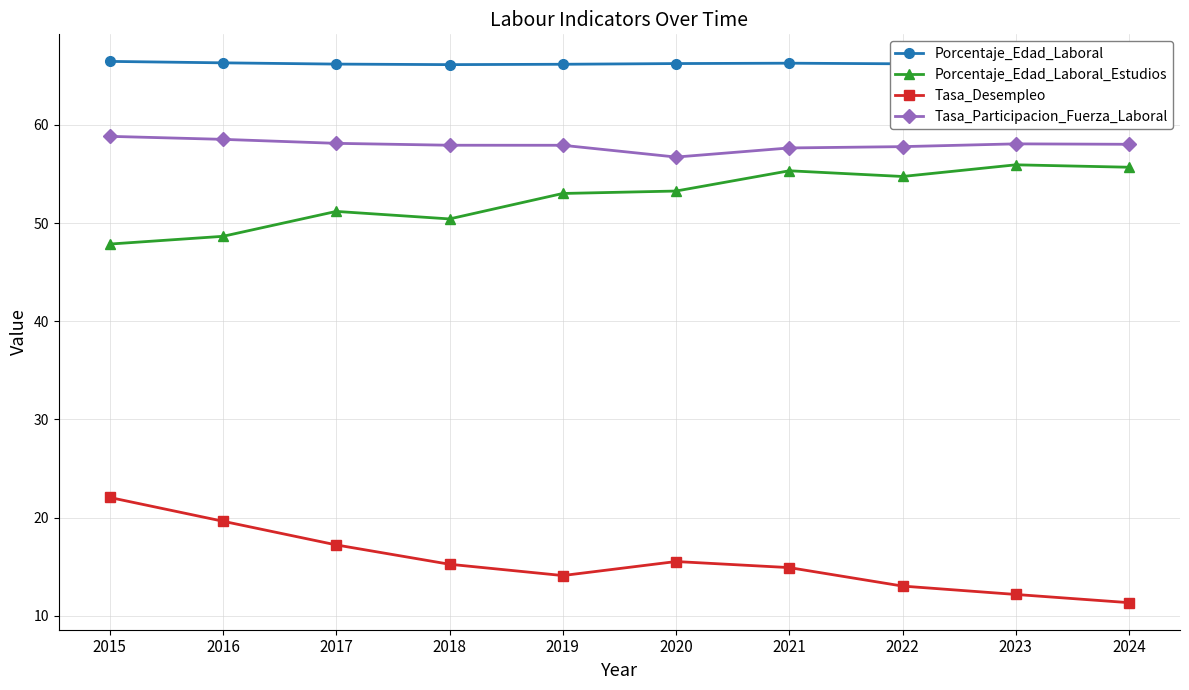

The value of Porcentaje_Edad_Laboral_Estudios at 2020 is 89.9. True or false?

False